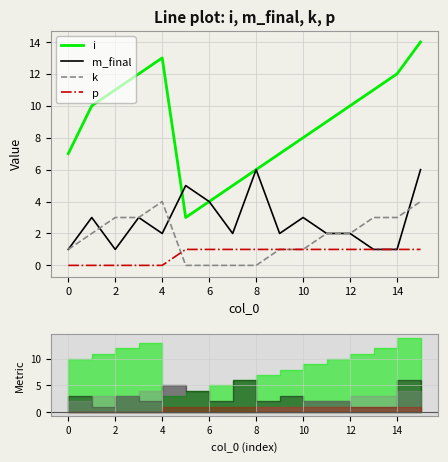

What are all the series names shown in the legend?

i, m_final, k, p